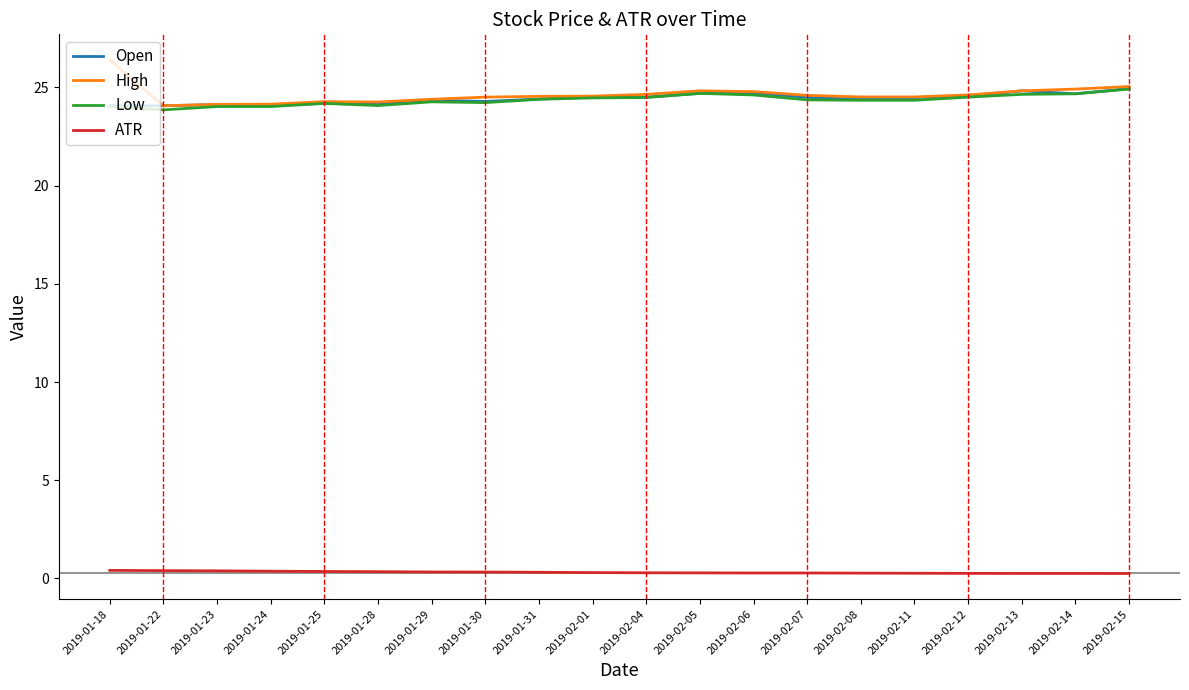

Is the value of High at 2019-02-11 greater than the value of ATR at 2019-02-04?

Yes